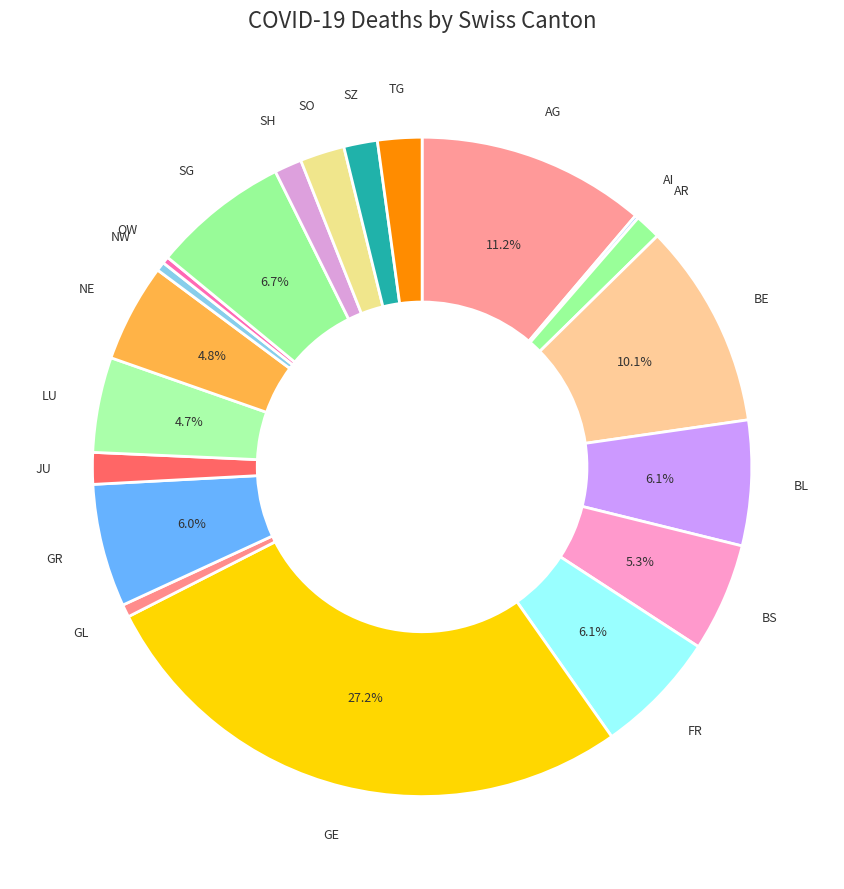

How many slices are in this pie chart?

20